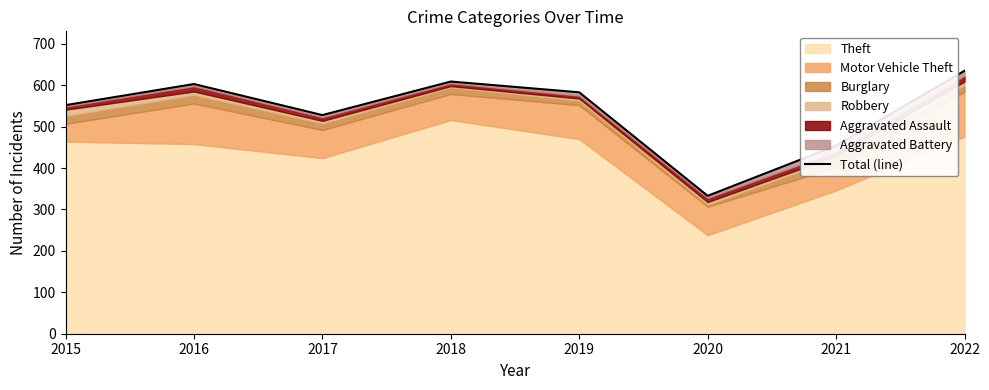

List the labels in order of value, largest first.

2022, 2018, 2016, 2019, 2015, 2017, 2021, 2020